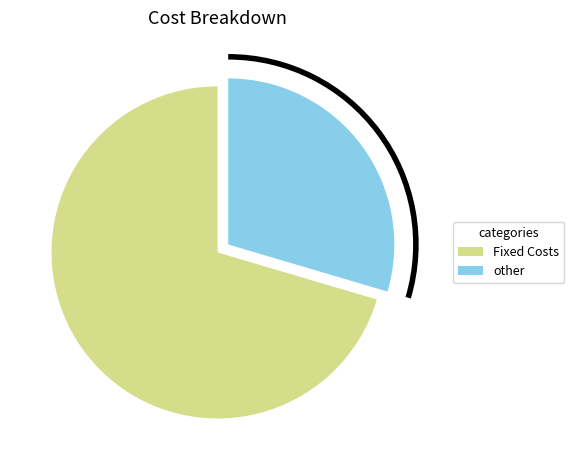

Is there a majority slice in this chart?

Yes